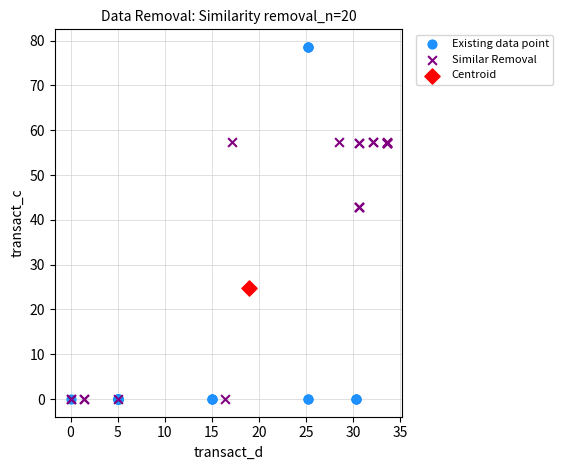

What are all the series names shown in the legend?

Existing data point, Similar Removal, Centroid